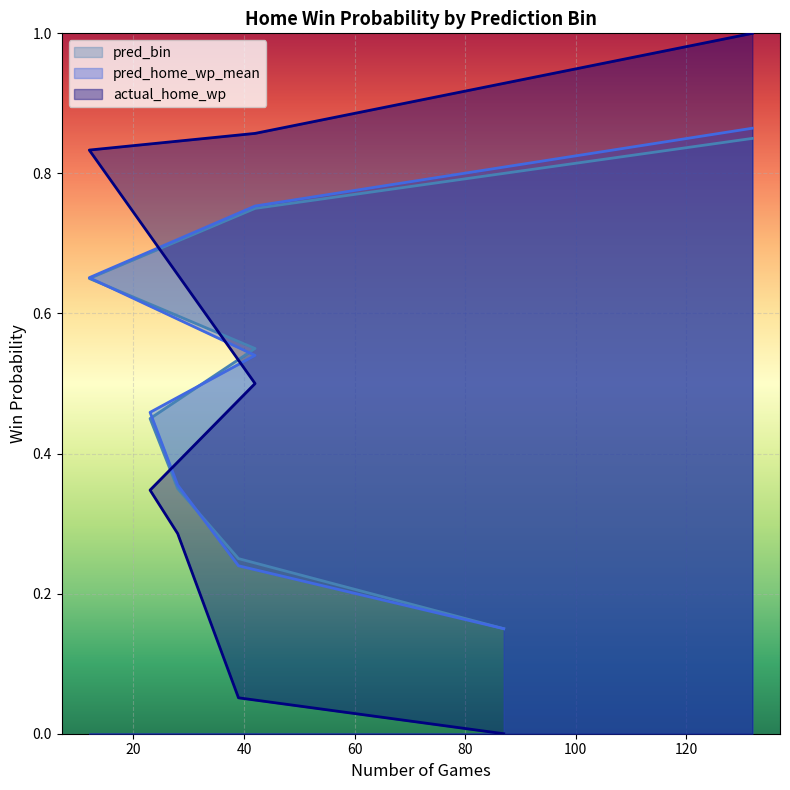

What is the sum of the actual_home_wp values at 42 and 23?

0.8